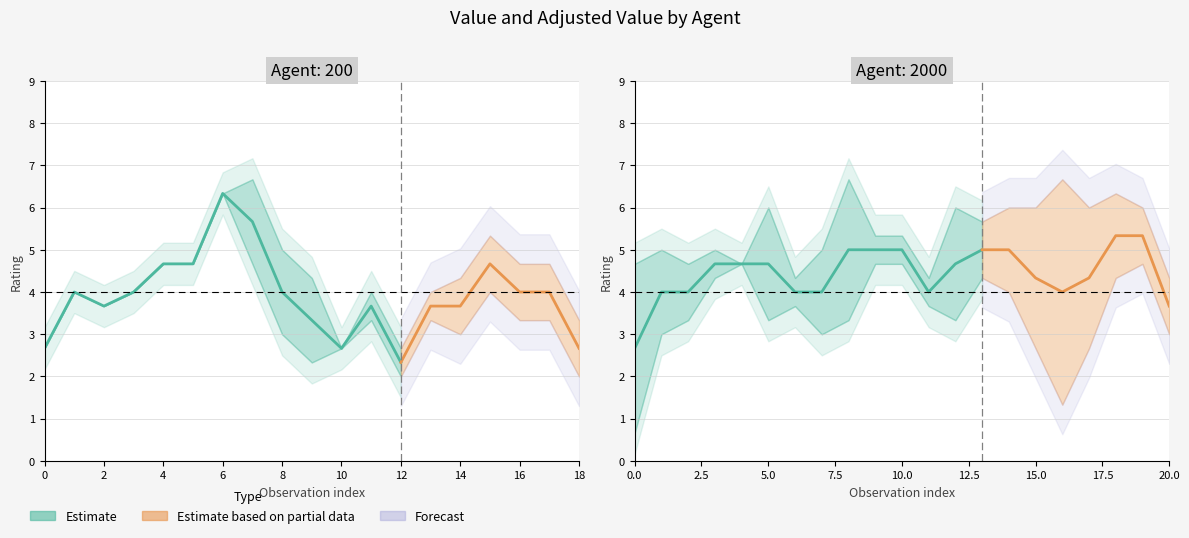

Where do valueAdjusted and value first cross each other?

1 and 2